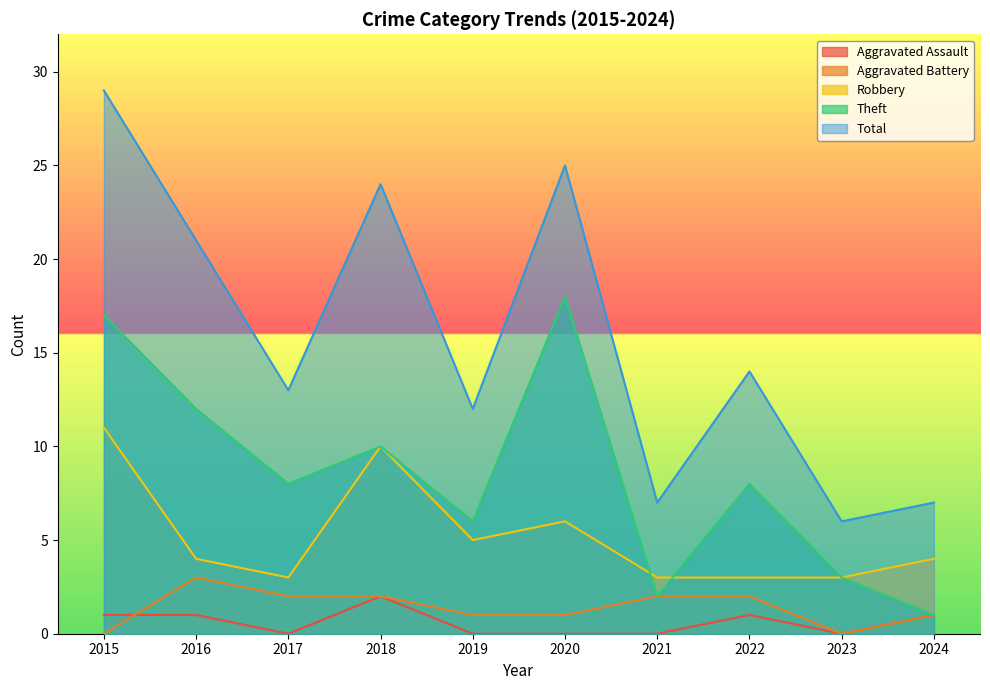

Reading right to left, extract all data points from this chart.

Aggravated Assault: 1	0	1	0	0	0	2	0	1	1
Aggravated Battery: 1	0	2	2	1	1	2	2	3	0
Robbery: 4	3	3	3	6	5	10	3	4	11
Theft: 1	3	8	2	18	6	10	8	12	17
Total: 7	6	14	7	25	12	24	13	21	29